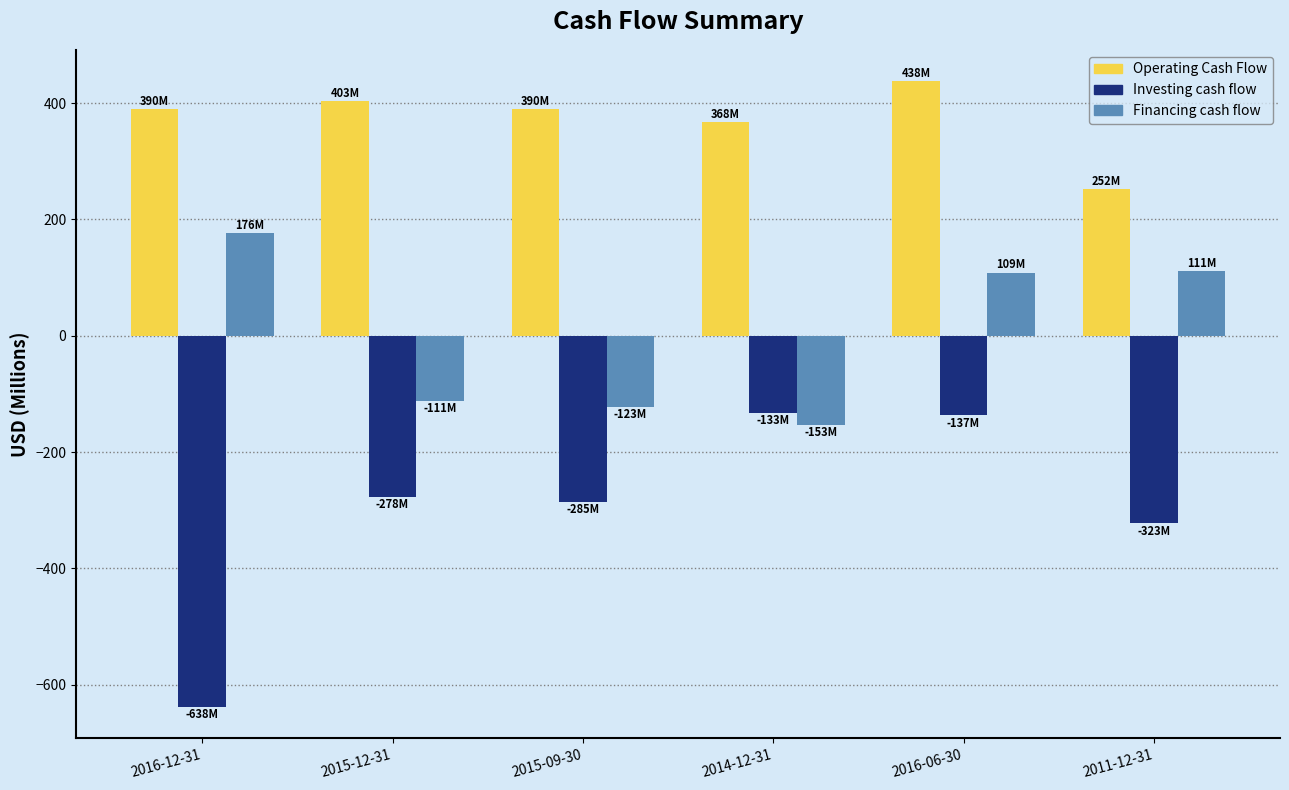

What is the difference between the Investing cash flow values at 2015-09-30 and 2016-06-30?

148.4